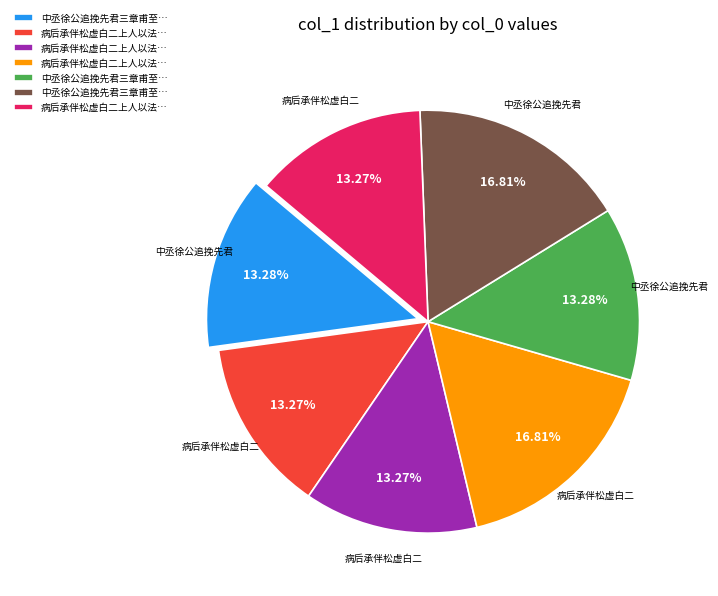

Is there a majority slice in this chart?

No